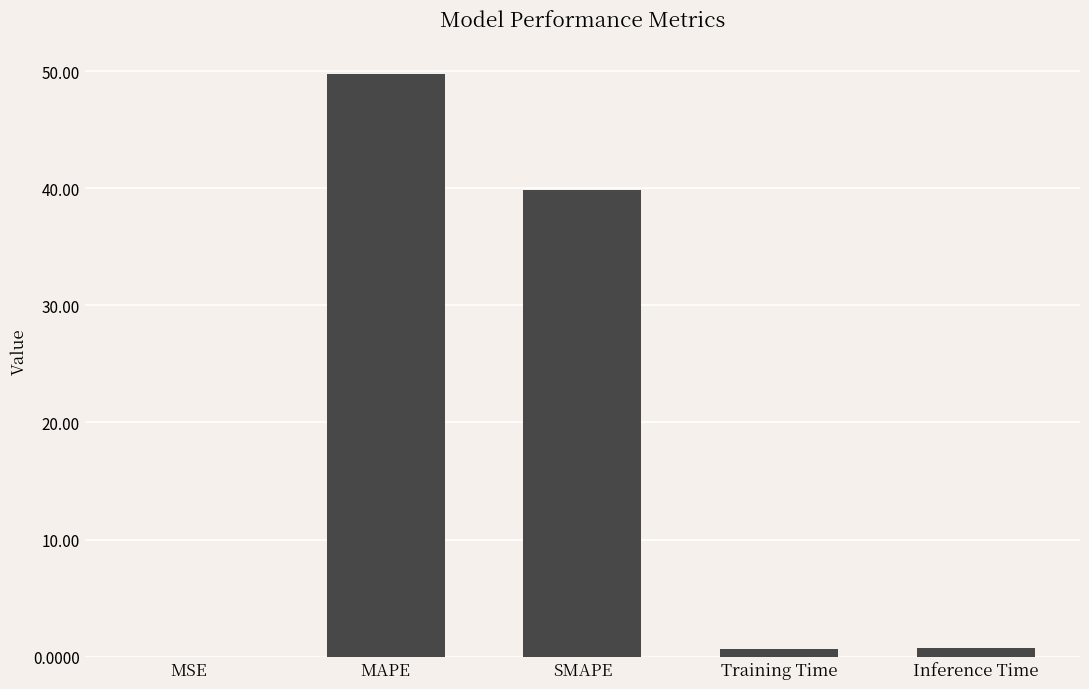

The value at SMAPE is 25.8. True or false?

False